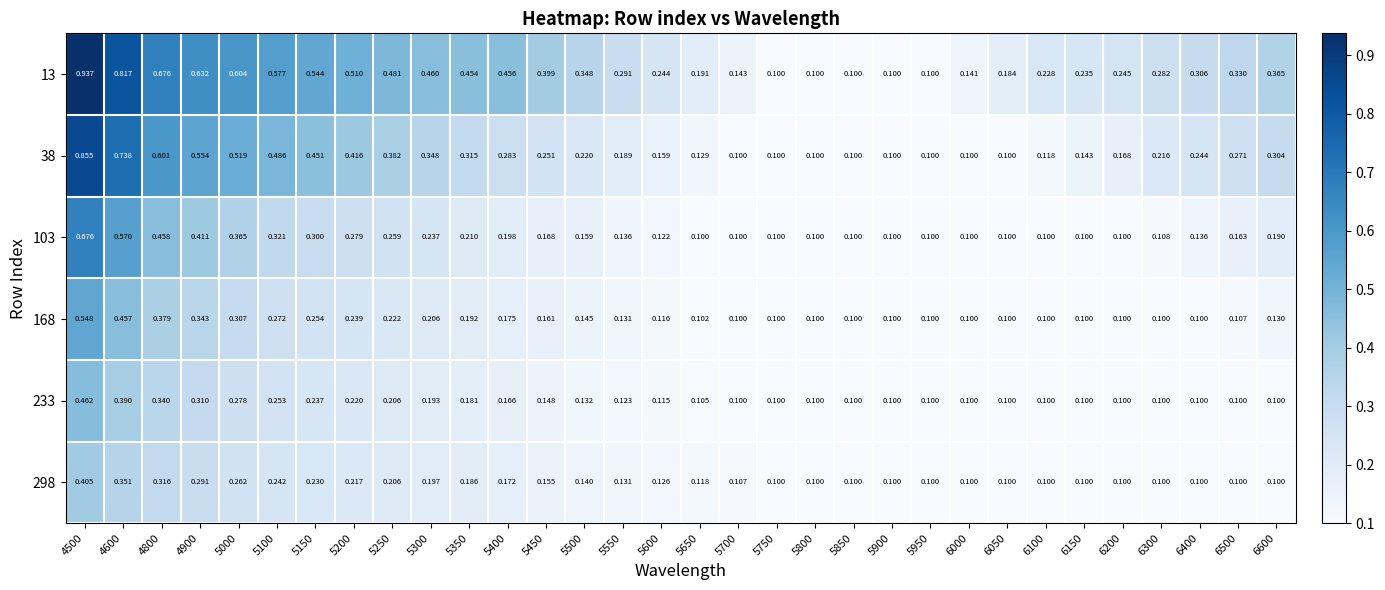

Which series has the widest spread of values?

13